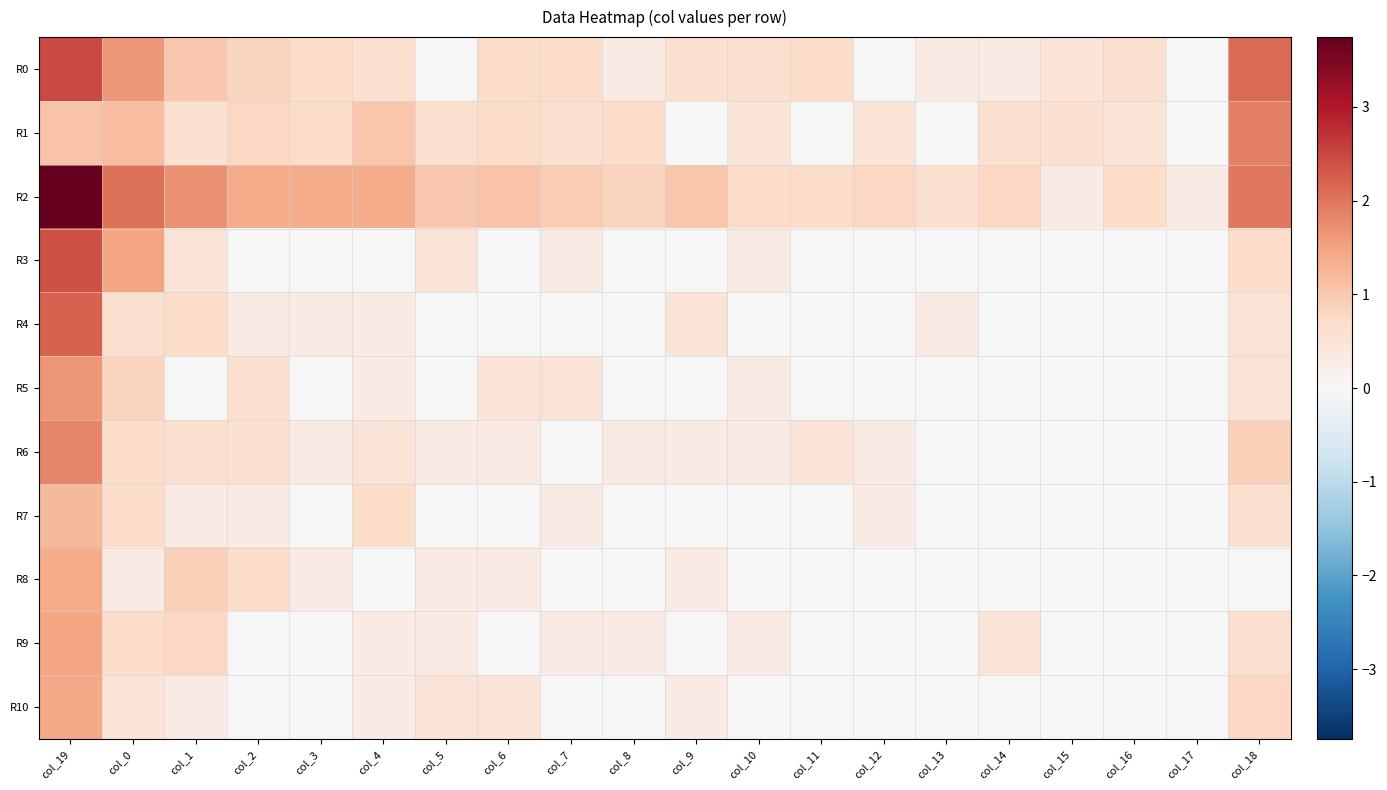

Reading left to right, list all the values displayed in this chart.

R0: col_19=2.5	col_0=1.6	col_1=1.0	col_2=0.8	col_3=0.7	col_4=0.6	col_5=0.0	col_6=0.7	col_7=0.7	col_8=0.3	col_9=0.6	col_10=0.6	col_11=0.7	col_12=0.0	col_13=0.3	col_14=0.3	col_15=0.5	col_16=0.6	col_17=0.0	col_18=2.1
R1: col_19=1.1	col_0=1.1	col_1=0.6	col_2=0.8	col_3=0.7	col_4=1.0	col_5=0.6	col_6=0.7	col_7=0.6	col_8=0.7	col_9=0.0	col_10=0.5	col_11=0.0	col_12=0.5	col_13=0.0	col_14=0.6	col_15=0.6	col_16=0.5	col_17=0.0	col_18=1.9
R2: col_19=3.7	col_0=2.0	col_1=1.7	col_2=1.4	col_3=1.4	col_4=1.4	col_5=1.0	col_6=1.1	col_7=1.0	col_8=0.8	col_9=1.0	col_10=0.7	col_11=0.7	col_12=0.8	col_13=0.6	col_14=0.8	col_15=0.3	col_16=0.7	col_17=0.3	col_18=2.0
R3: col_19=2.4	col_0=1.5	col_1=0.5	col_2=0.0	col_3=0.0	col_4=0.0	col_5=0.5	col_6=0.0	col_7=0.3	col_8=0.0	col_9=0.0	col_10=0.3	col_11=0.0	col_12=0.0	col_13=0.0	col_14=0.0	col_15=0.0	col_16=0.0	col_17=0.0	col_18=0.7
R4: col_19=2.2	col_0=0.6	col_1=0.7	col_2=0.3	col_3=0.3	col_4=0.3	col_5=0.0	col_6=0.0	col_7=0.0	col_8=0.0	col_9=0.5	col_10=0.0	col_11=0.0	col_12=0.0	col_13=0.3	col_14=0.0	col_15=0.0	col_16=0.0	col_17=0.0	col_18=0.5
R5: col_19=1.7	col_0=0.8	col_1=0.0	col_2=0.6	col_3=0.0	col_4=0.3	col_5=0.0	col_6=0.5	col_7=0.5	col_8=0.0	col_9=0.0	col_10=0.3	col_11=0.0	col_12=0.0	col_13=0.0	col_14=0.0	col_15=0.0	col_16=0.0	col_17=0.0	col_18=0.5
R6: col_19=1.8	col_0=0.7	col_1=0.6	col_2=0.6	col_3=0.3	col_4=0.5	col_5=0.3	col_6=0.3	col_7=0.0	col_8=0.3	col_9=0.3	col_10=0.3	col_11=0.5	col_12=0.3	col_13=0.0	col_14=0.0	col_15=0.0	col_16=0.0	col_17=0.0	col_18=0.9
R7: col_19=1.2	col_0=0.7	col_1=0.3	col_2=0.3	col_3=0.0	col_4=0.7	col_5=0.0	col_6=0.0	col_7=0.3	col_8=0.0	col_9=0.0	col_10=0.0	col_11=0.0	col_12=0.3	col_13=0.0	col_14=0.0	col_15=0.0	col_16=0.0	col_17=0.0	col_18=0.6
R8: col_19=1.4	col_0=0.3	col_1=0.9	col_2=0.7	col_3=0.3	col_4=0.0	col_5=0.3	col_6=0.3	col_7=0.0	col_8=0.0	col_9=0.3	col_10=0.0	col_11=0.0	col_12=0.0	col_13=0.0	col_14=0.0	col_15=0.0	col_16=0.0	col_17=0.0	col_18=0.0
R9: col_19=1.5	col_0=0.7	col_1=0.8	col_2=0.0	col_3=0.0	col_4=0.3	col_5=0.3	col_6=0.0	col_7=0.3	col_8=0.3	col_9=0.0	col_10=0.3	col_11=0.0	col_12=0.0	col_13=0.0	col_14=0.5	col_15=0.0	col_16=0.0	col_17=0.0	col_18=0.6
R10: col_19=1.4	col_0=0.5	col_1=0.3	col_2=0.0	col_3=0.0	col_4=0.3	col_5=0.5	col_6=0.5	col_7=0.0	col_8=0.0	col_9=0.3	col_10=0.0	col_11=0.0	col_12=0.0	col_13=0.0	col_14=0.0	col_15=0.0	col_16=0.0	col_17=0.0	col_18=0.8